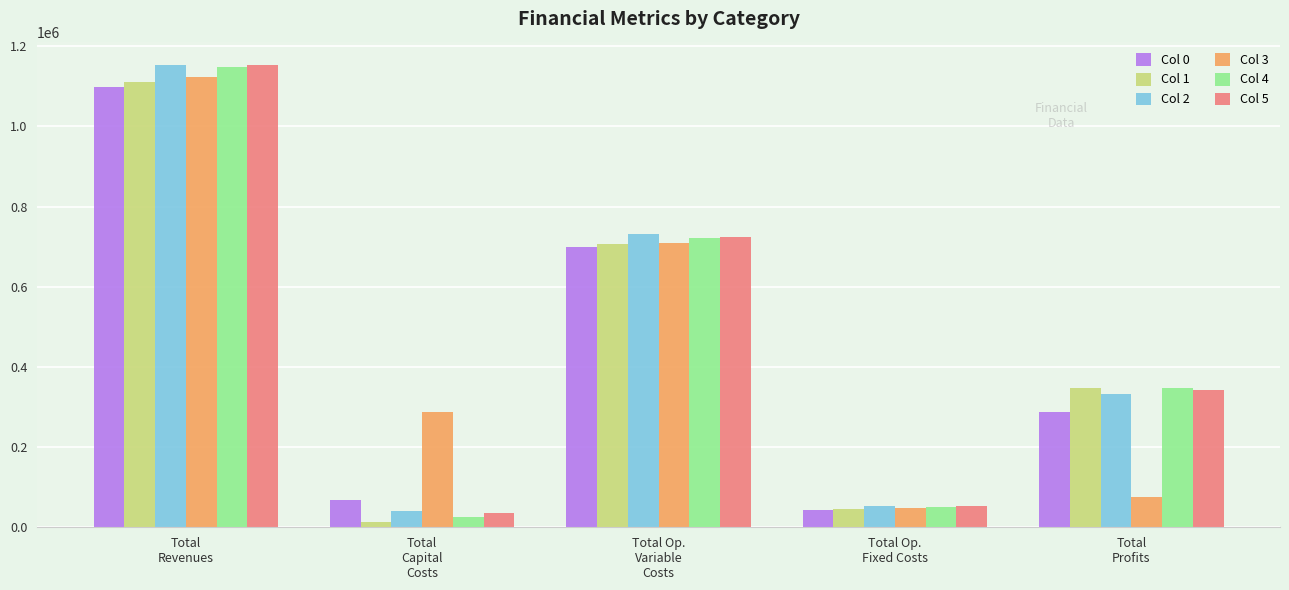

What is the label of the 4th bar from the right?

Total
Capital
Costs